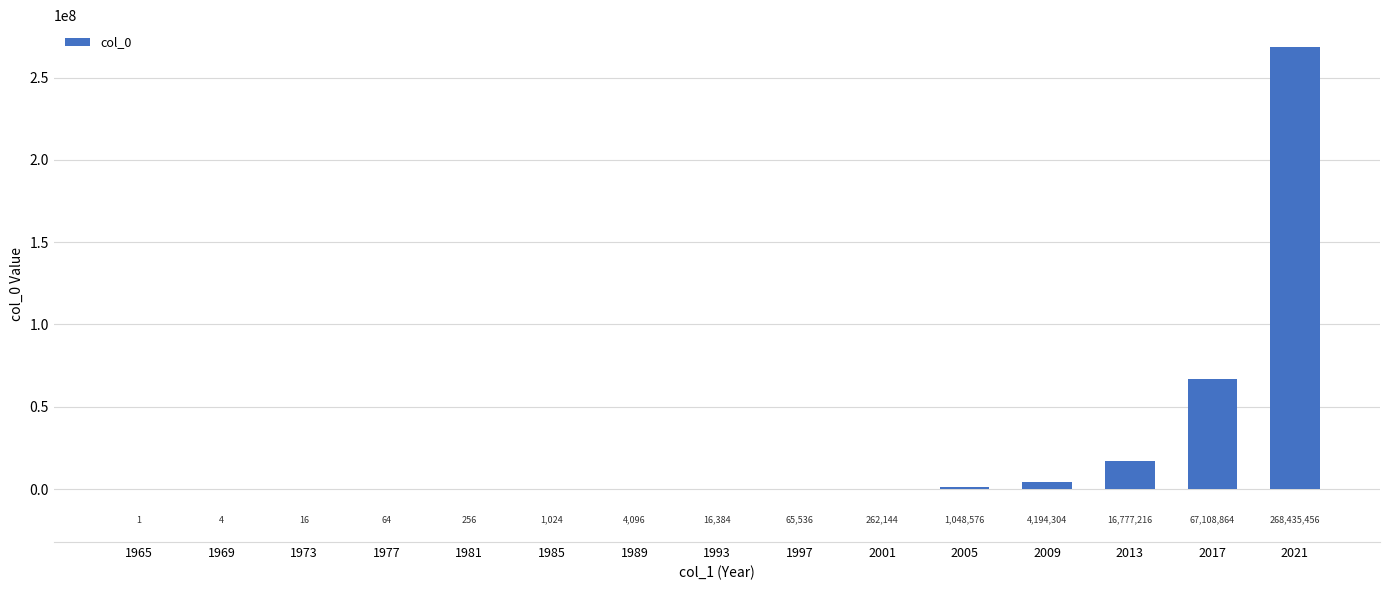

Which has a higher value, 2005 or 2013?

2013